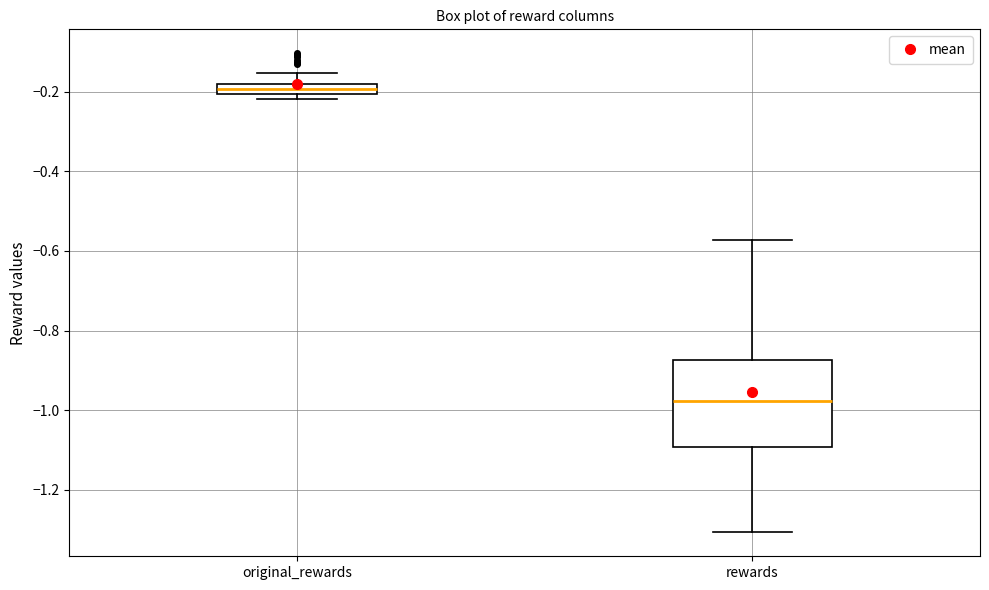

Where is the upper edge of the box for rewards on the y-axis? The values are not printed on the chart, so give them approximately, as read against the axis.

-0.88